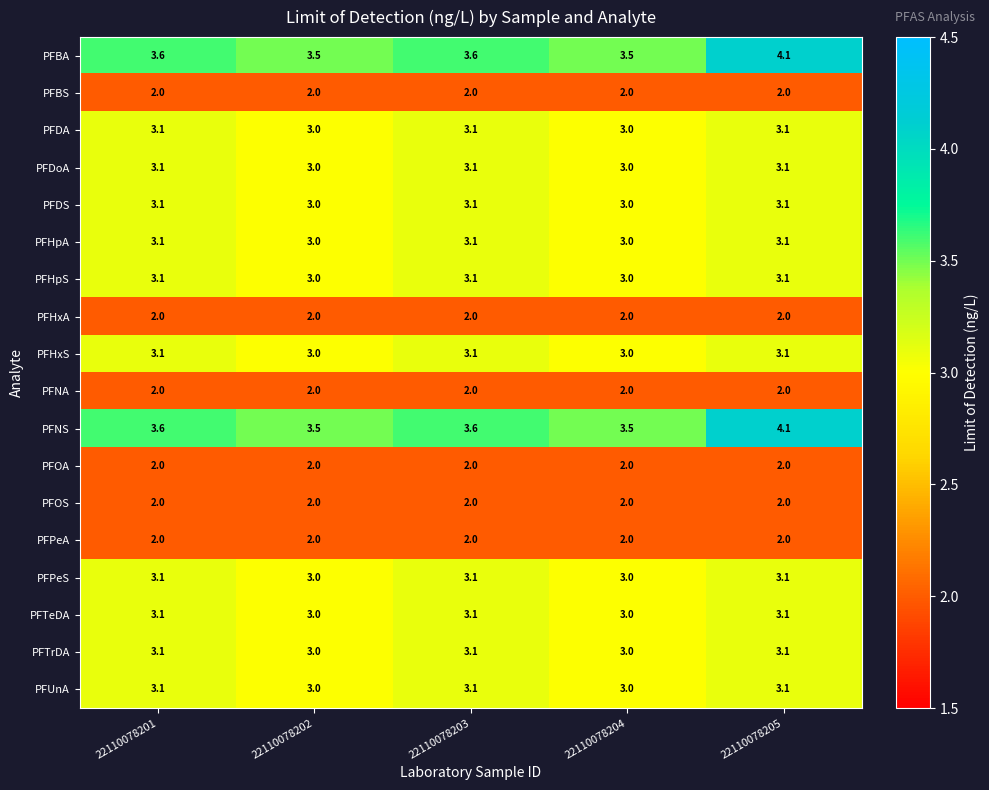

What is the smallest value displayed?

2.0